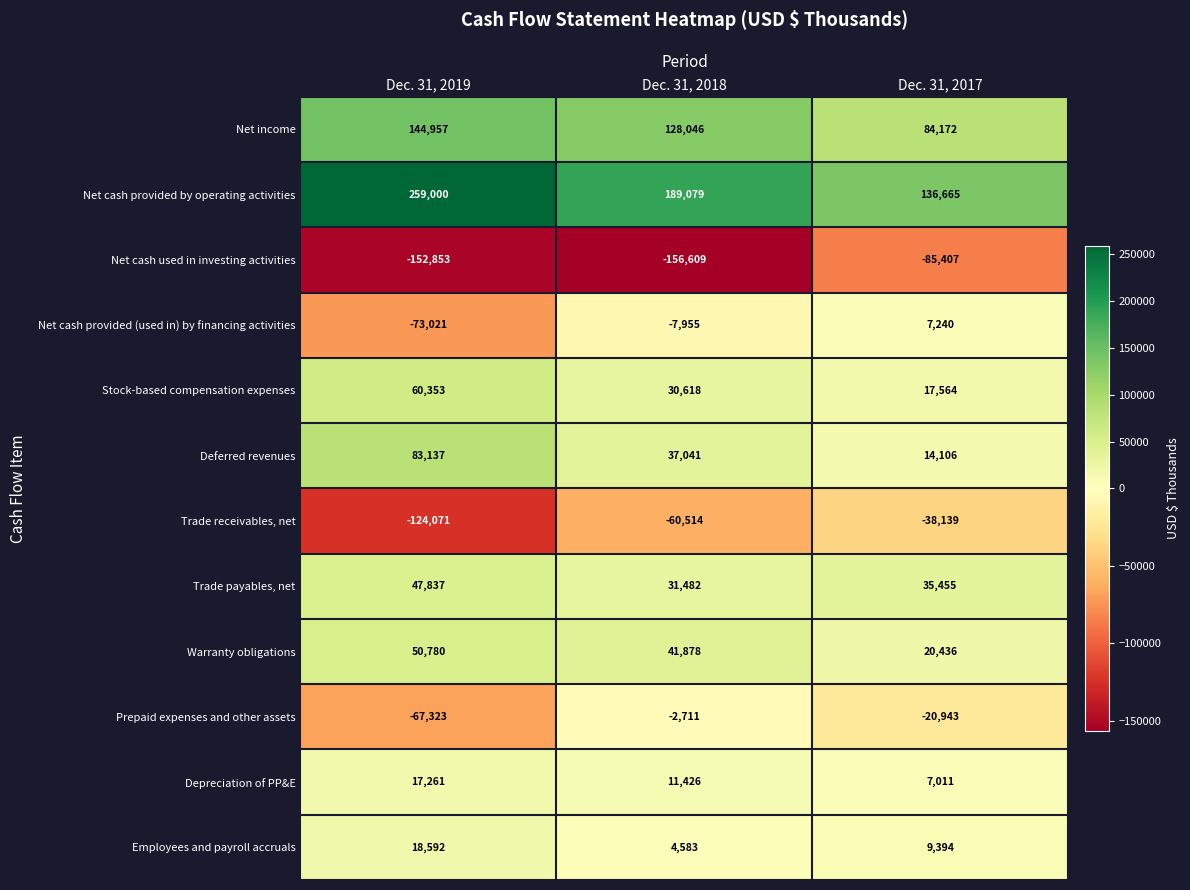

What is the average value of the Stock-based compensation expenses series?

36178